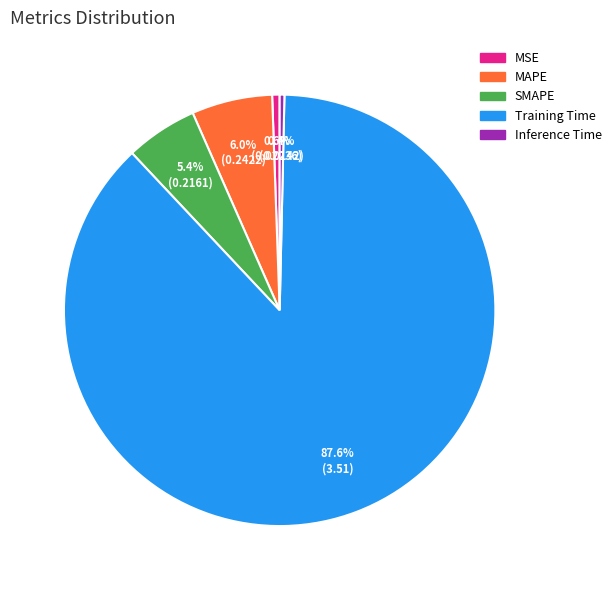

The Inference Time slice represents 0% of the pie. True or false?

True